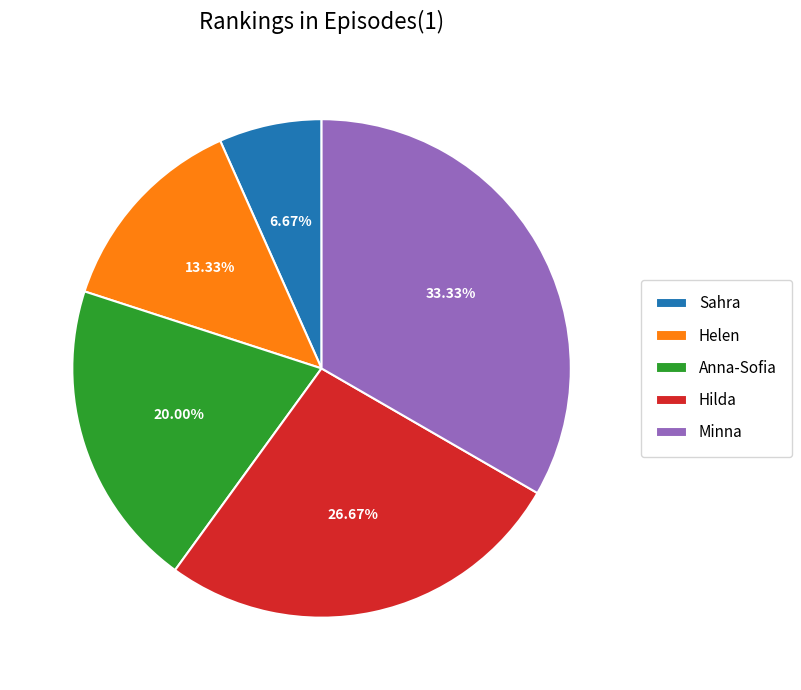

To the nearest percent, what is the combined percentage of Helen and Anna-Sofia?

33%